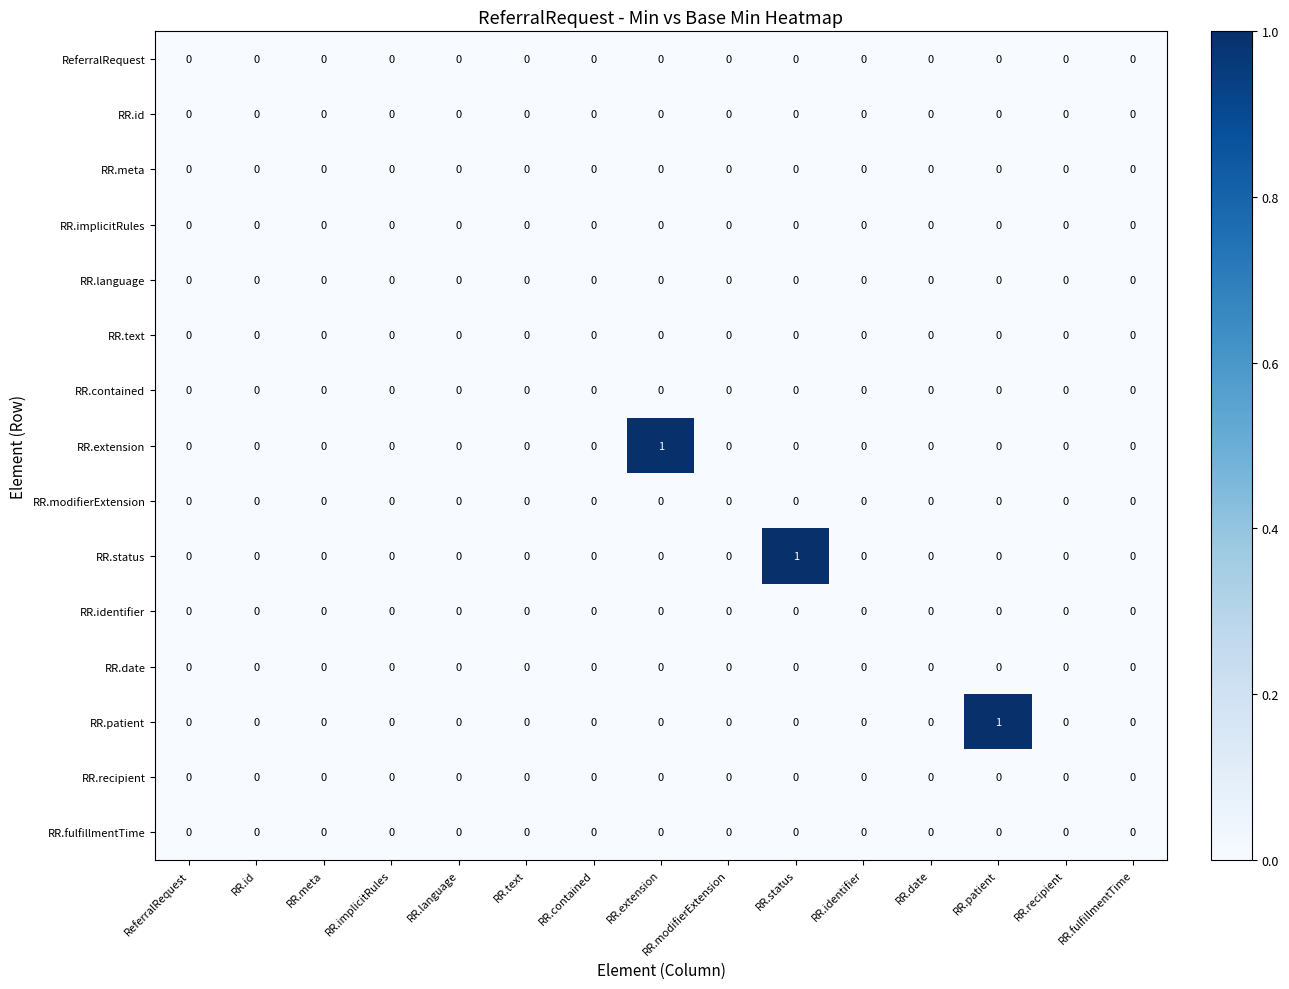

The value of RR.identifier at RR.text is 0. True or false?

True